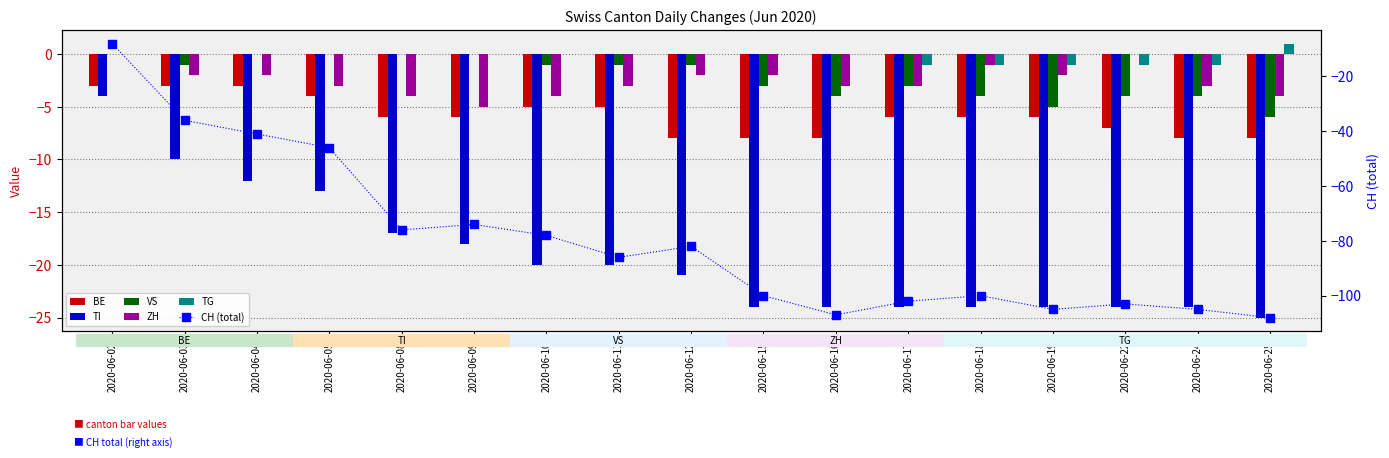

What is the lowest value of the TG series?

-1